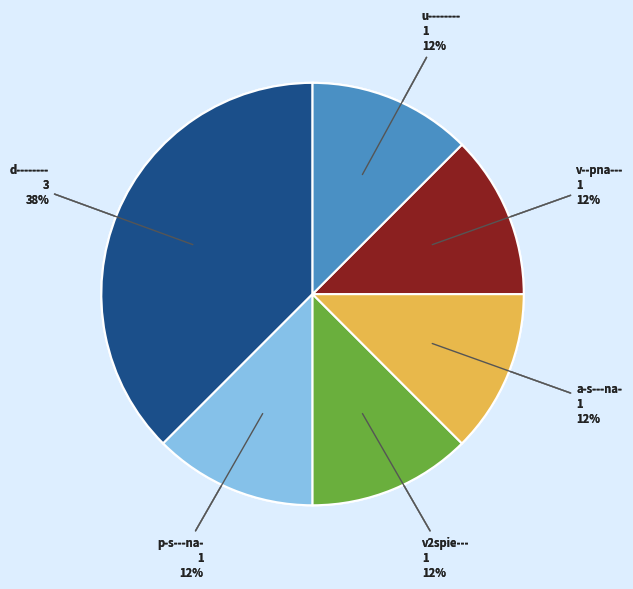

Which slice is the largest?

d--------